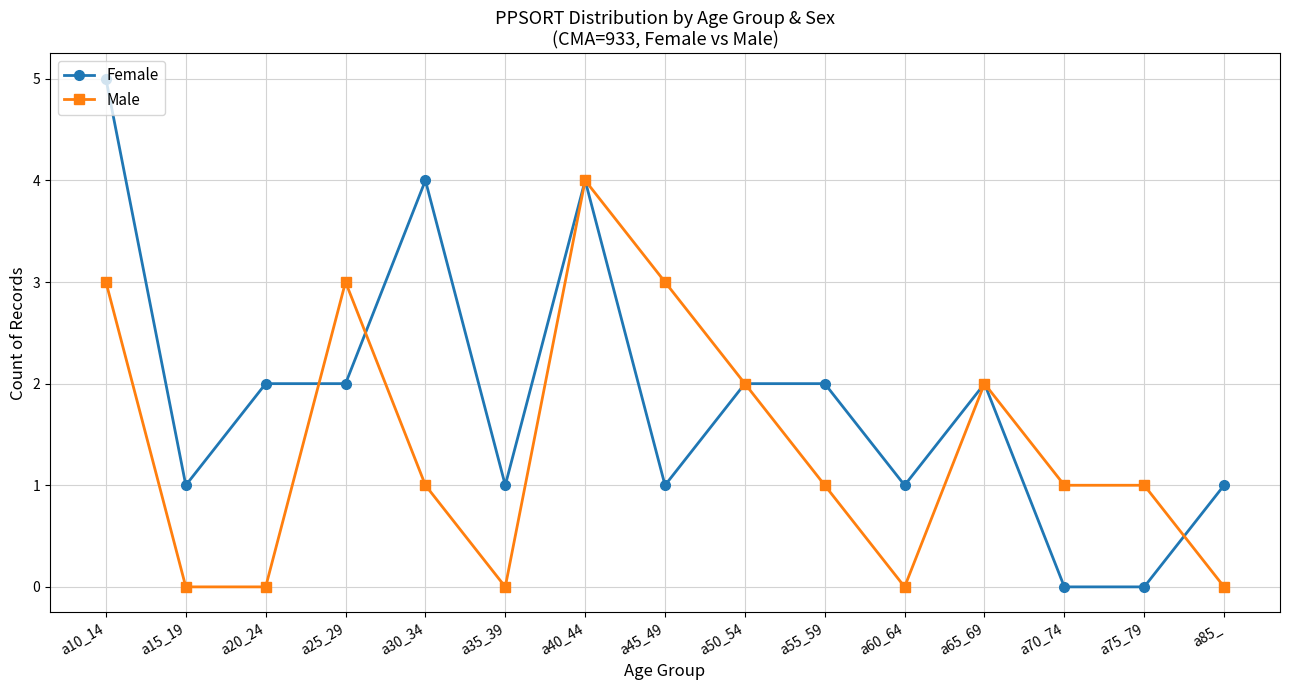

What is the difference between the second highest and minimum values in the Female series?

4